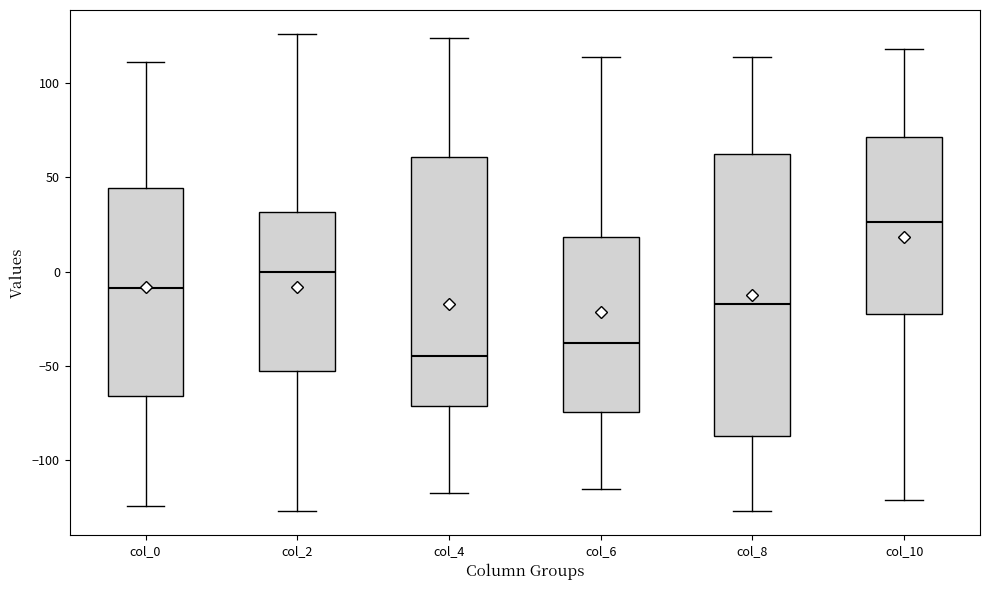

Reading left to right, transcribe this box plot: for each box, give where its median line is, the range the box spans, and where its two whiskers end, as read against the y-axis. The values are not printed on the chart, so give them approximately, as read against the axis.

col_0: median -10, box -65 to 45, whiskers -125 to 110
col_2: median 0, box -55 to 30, whiskers -125 to 125
col_4: median -45, box -70 to 60, whiskers -115 to 125
col_6: median -40, box -75 to 20, whiskers -115 to 115
col_8: median -15, box -85 to 60, whiskers -125 to 115
col_10: median 25, box -20 to 70, whiskers -120 to 120